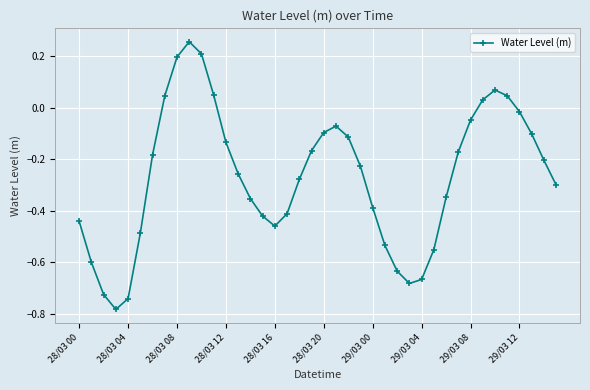

What is the difference between the second highest and minimum values?

1.0